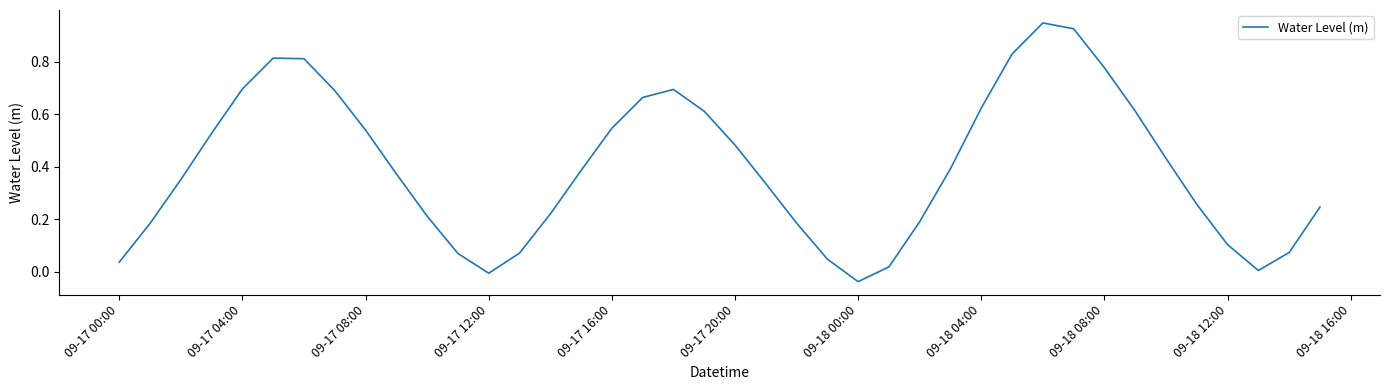

What is the difference between the maximum and minimum values?

1.0